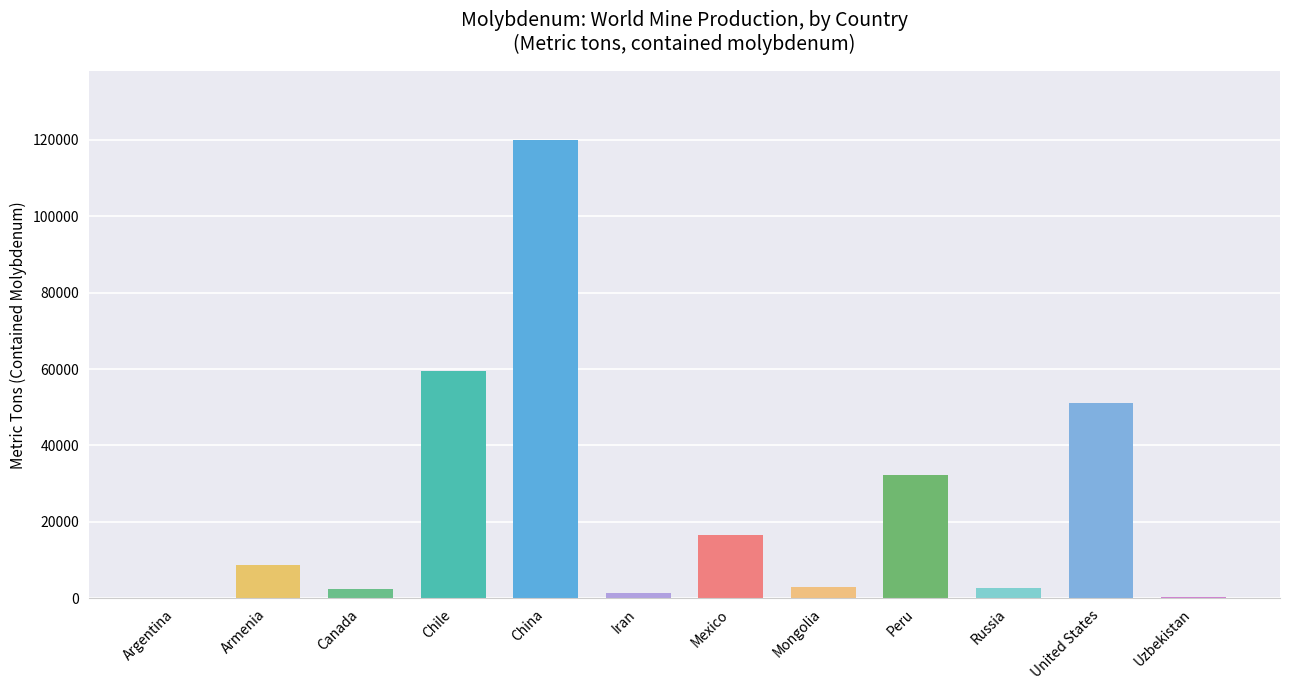

What is the label of the 2nd bar from the left?

Armenia